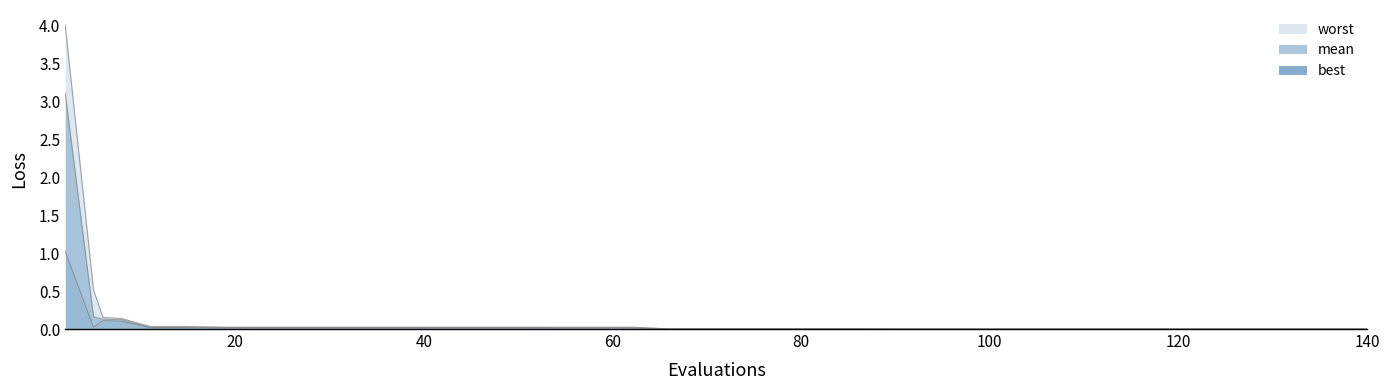

The worst series shows 0.0 at 31. True or false?

False